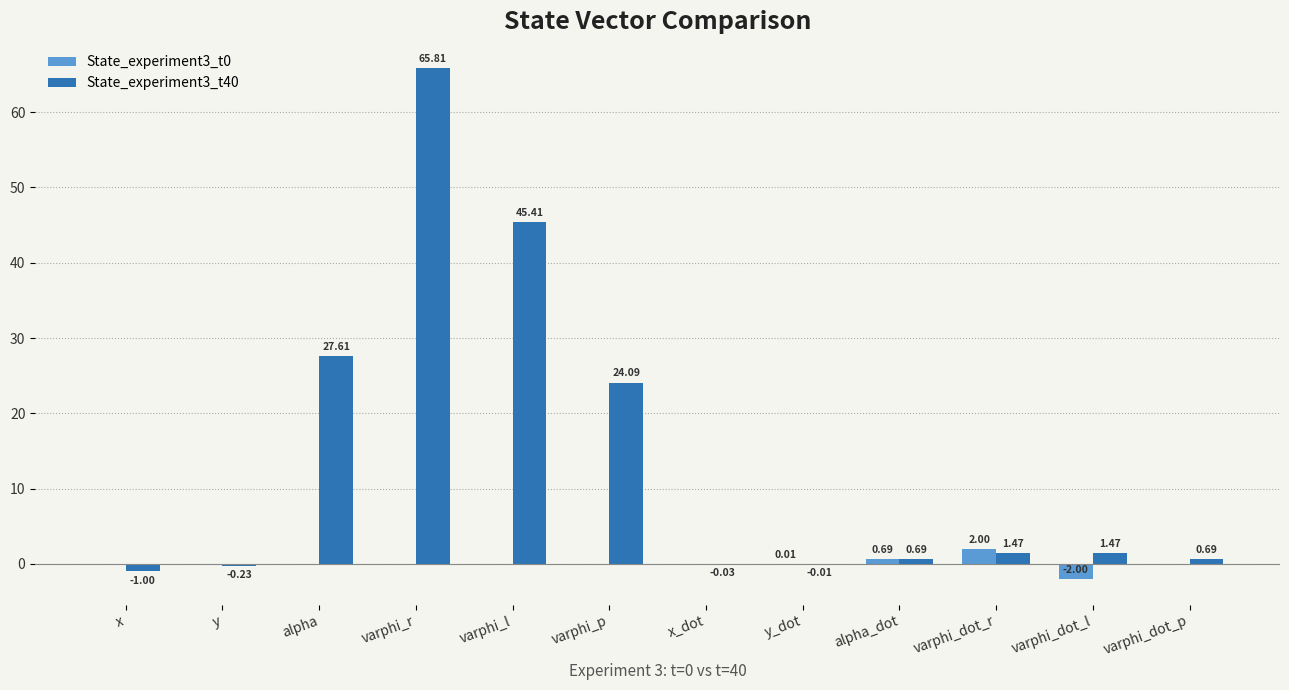

At which label does State_experiment3_t40 first exceed 1?

alpha